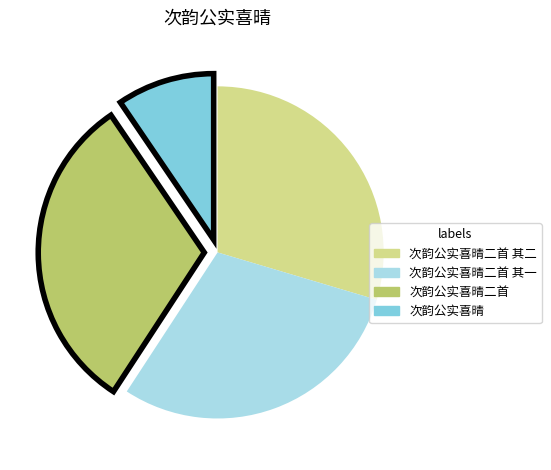

Does 次韵公实喜晴二首 其一 represent more than half of the total?

No